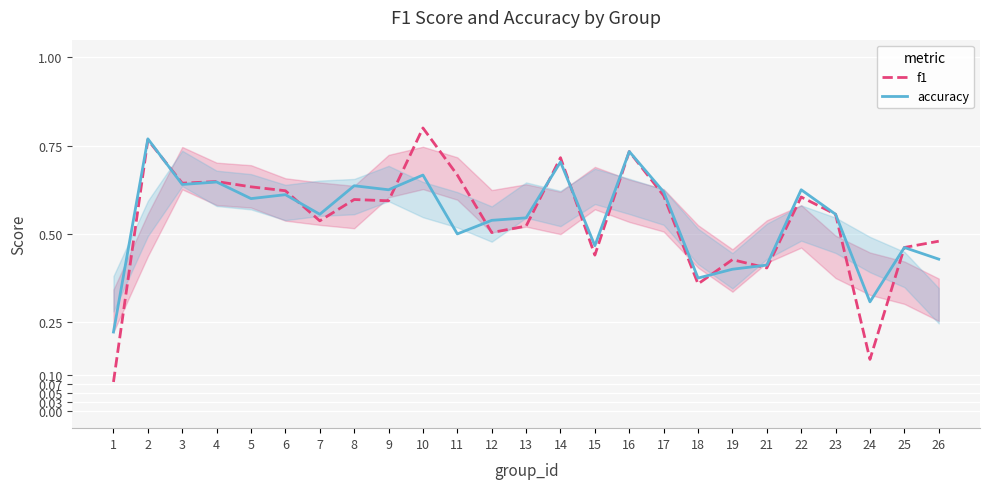

What is the value of the accuracy point at the 19th from the left?

0.4